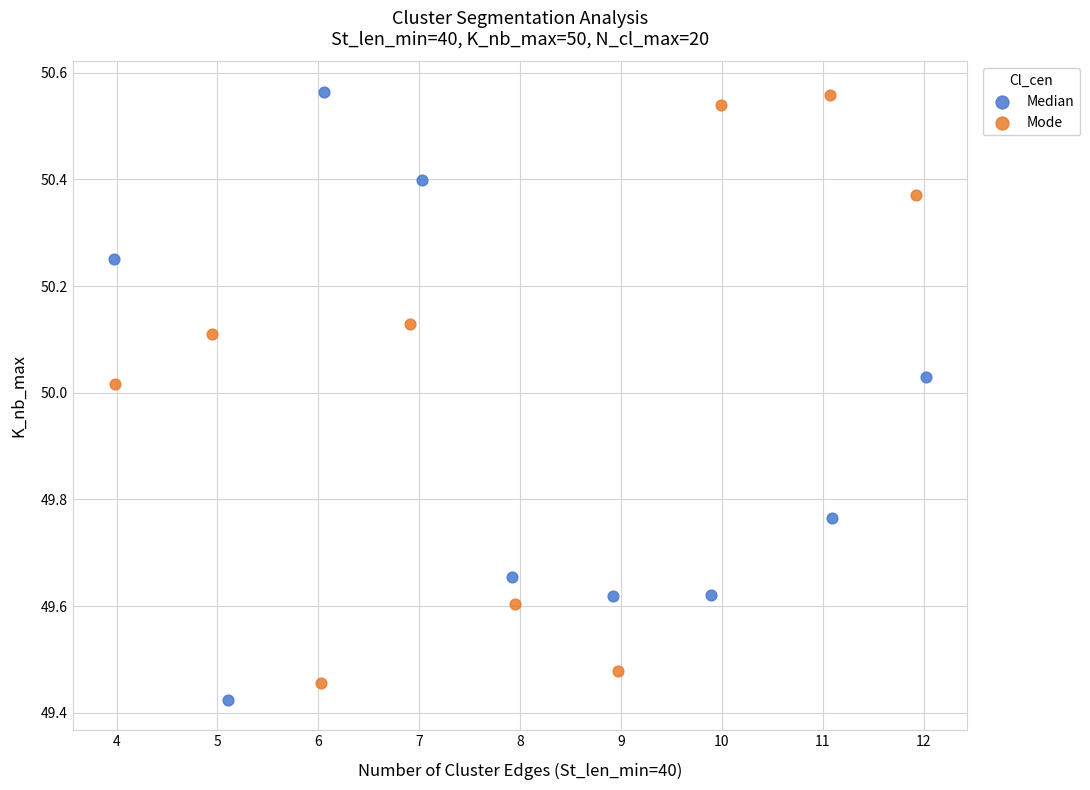

Which series has the widest spread of Y values?

Median